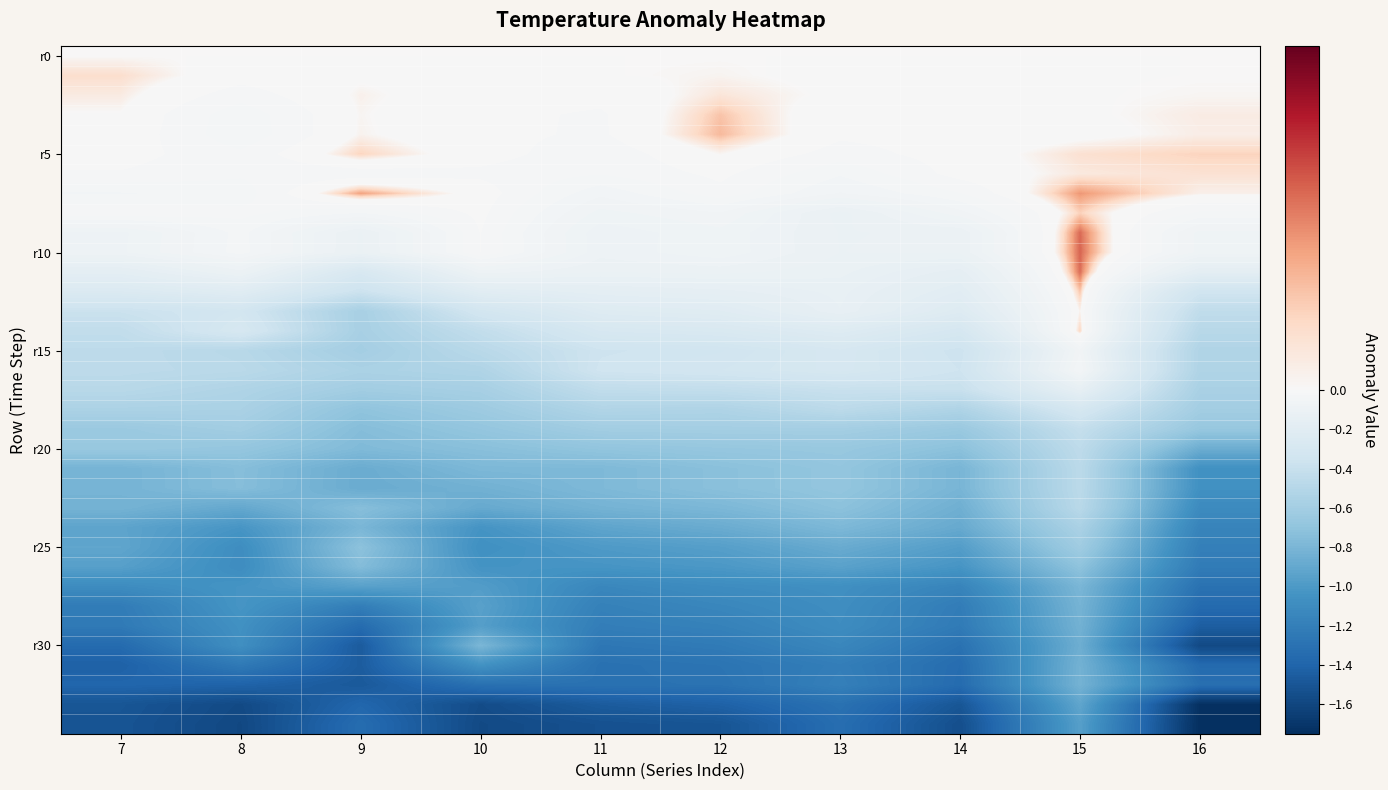

Between 14 and 16, which series saw the biggest shift?

r30